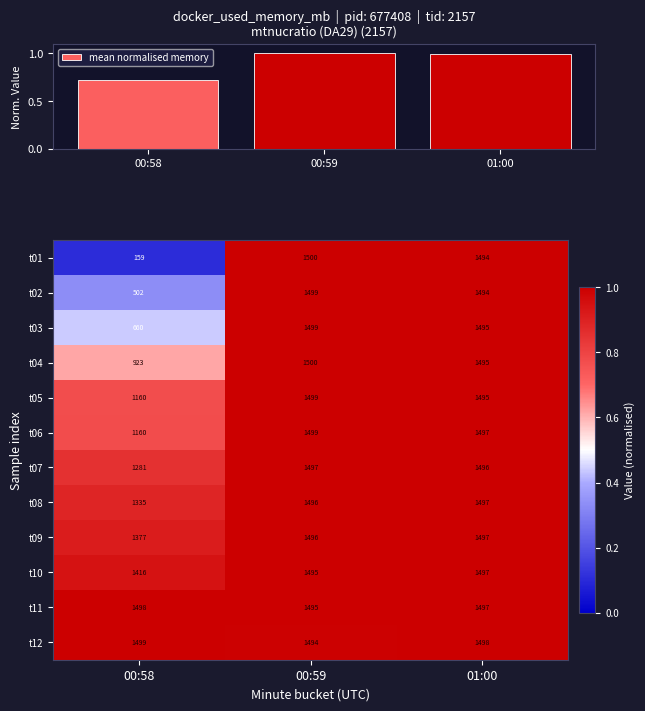

At which category is the sum across all series the highest?

00:59